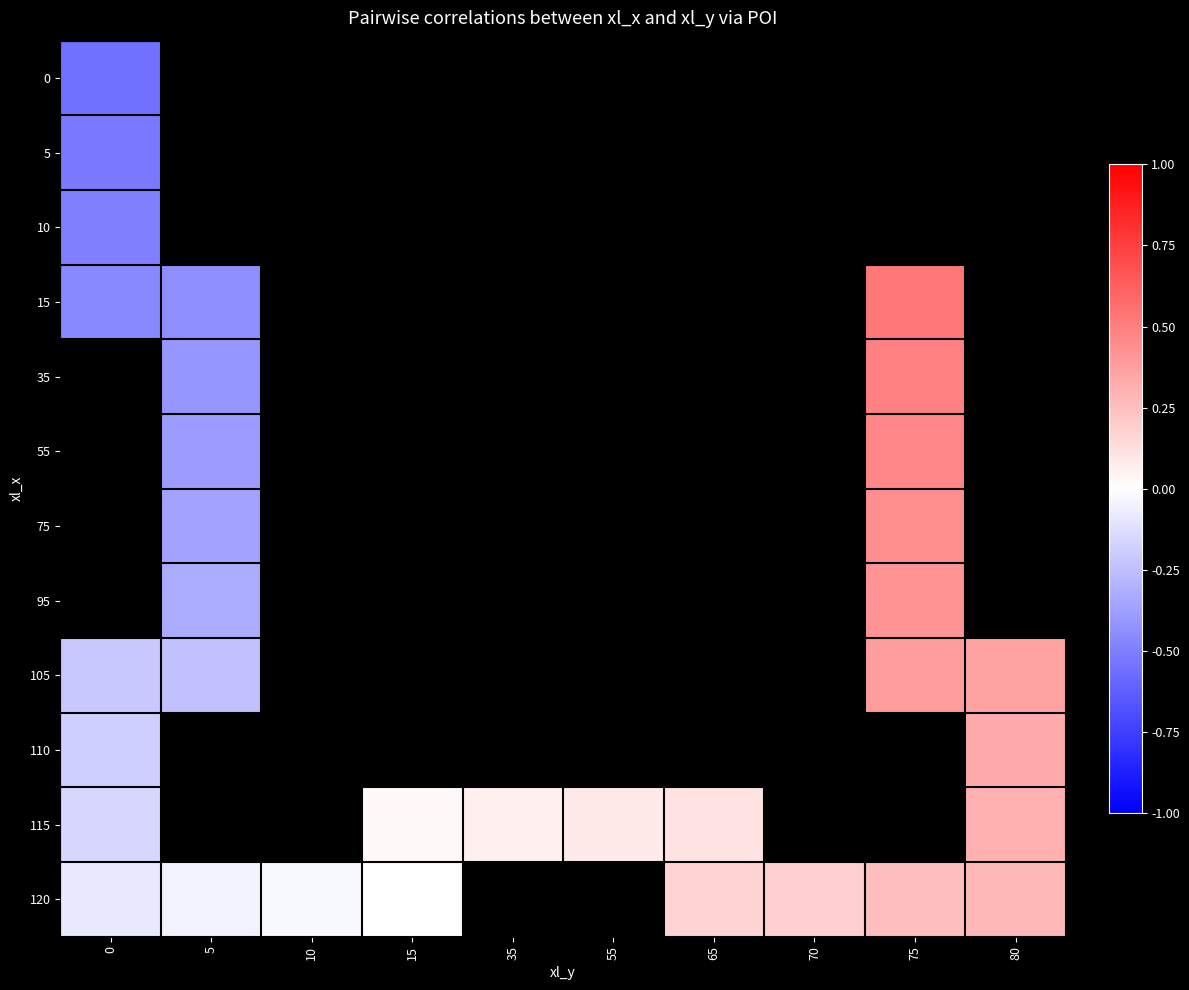

How many negative values does the 110 series have?

1